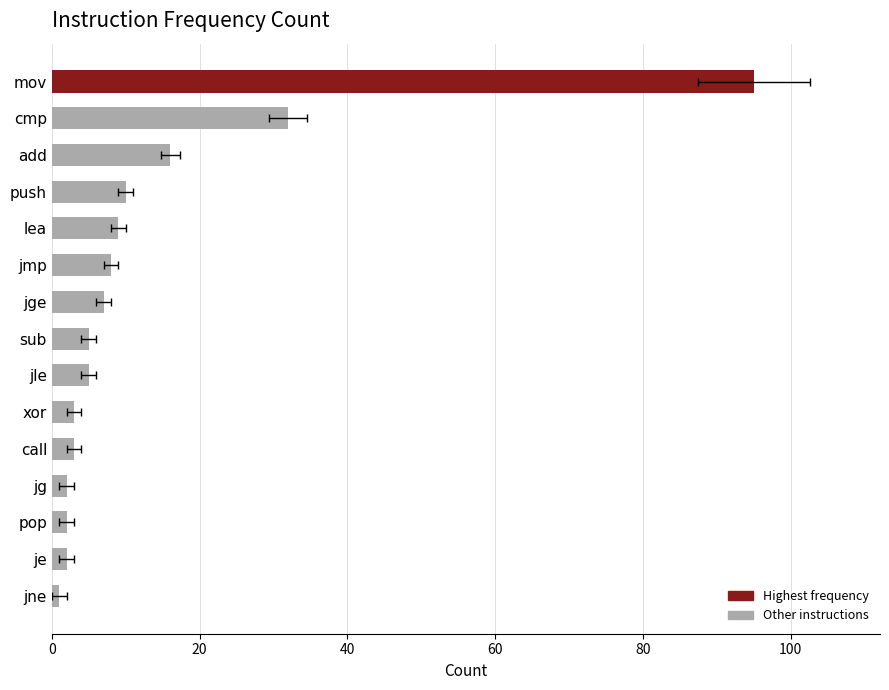

Is it true that the value at call is 3?

True